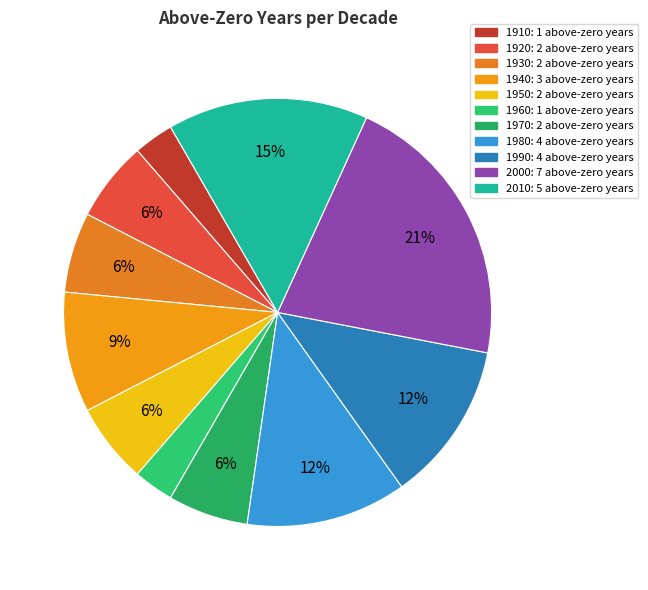

What percentage is NOT represented by 1940?

90.9%